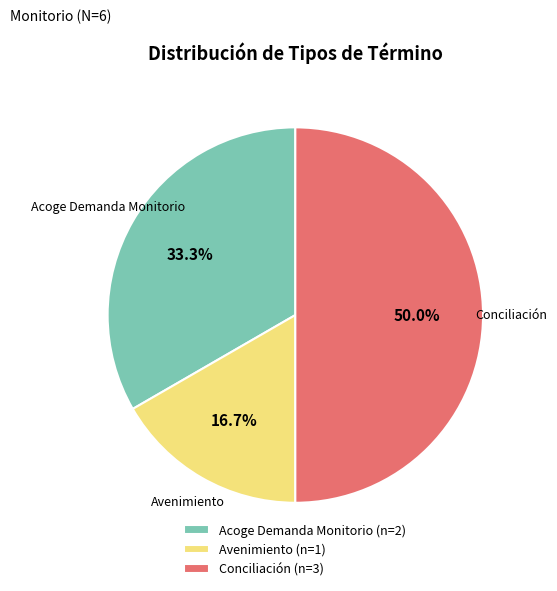

True or false: Conciliación accounts for 57% of the total.

False